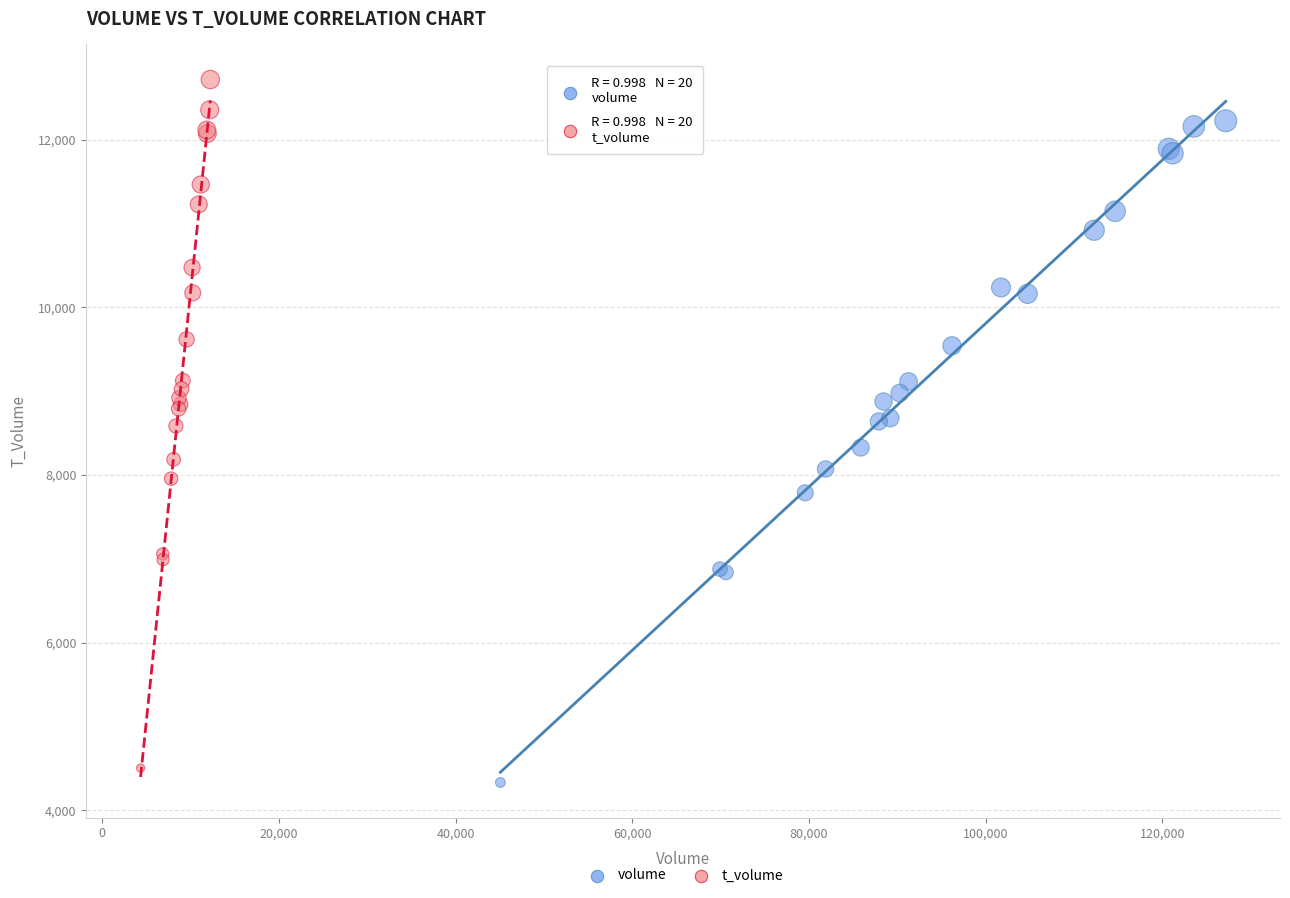

What are all the series names shown in the legend?

volume, t_volume